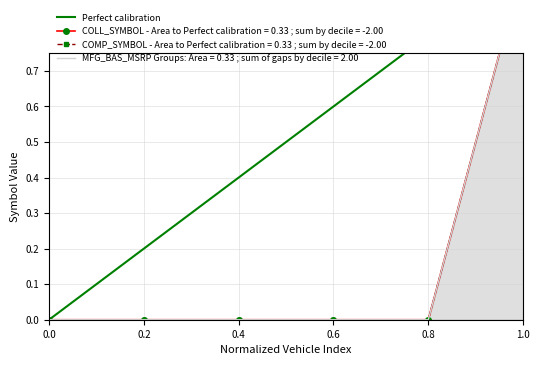

Is this an area chart (filled region under the line)?

No